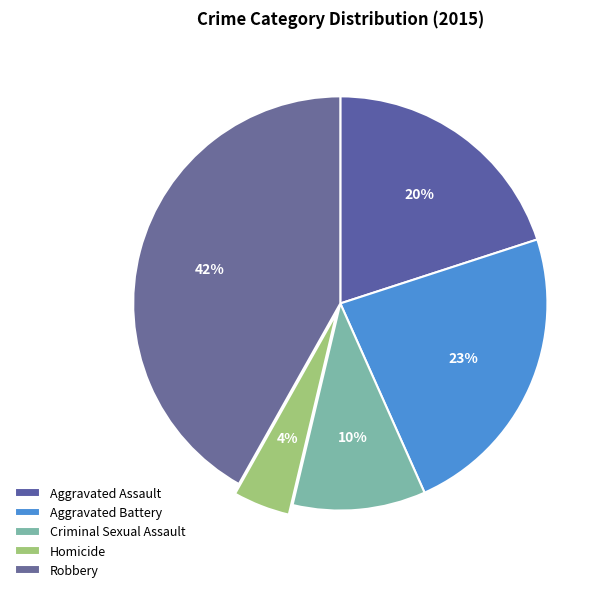

How much of the chart is everything except Homicide?

95.6%